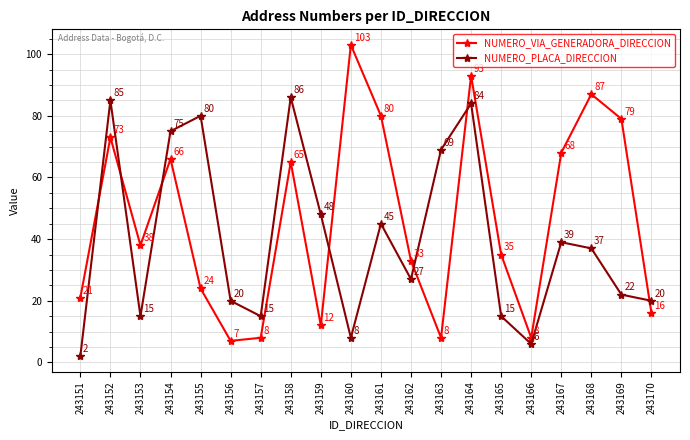

What is the value of the NUMERO_PLACA_DIRECCION point at the 17th from the left?

39